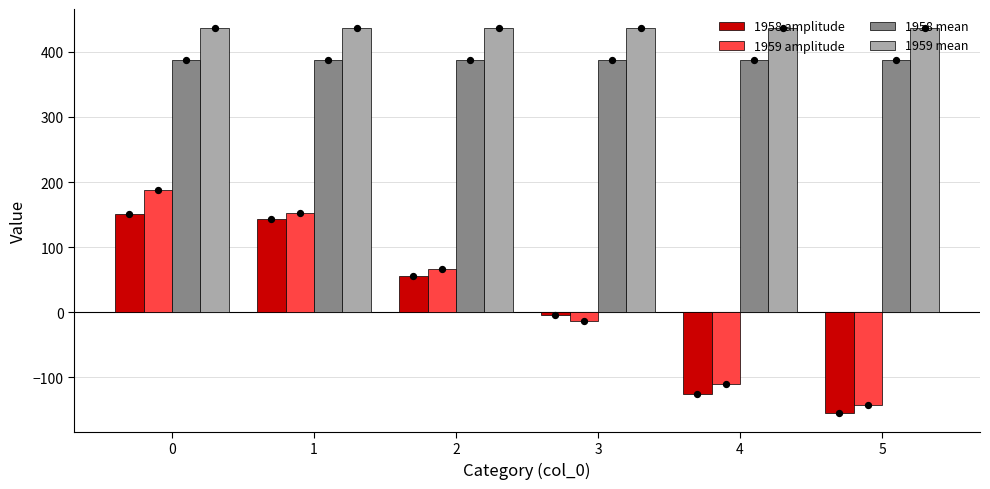

Which series contains the highest Y value?

1959 mean